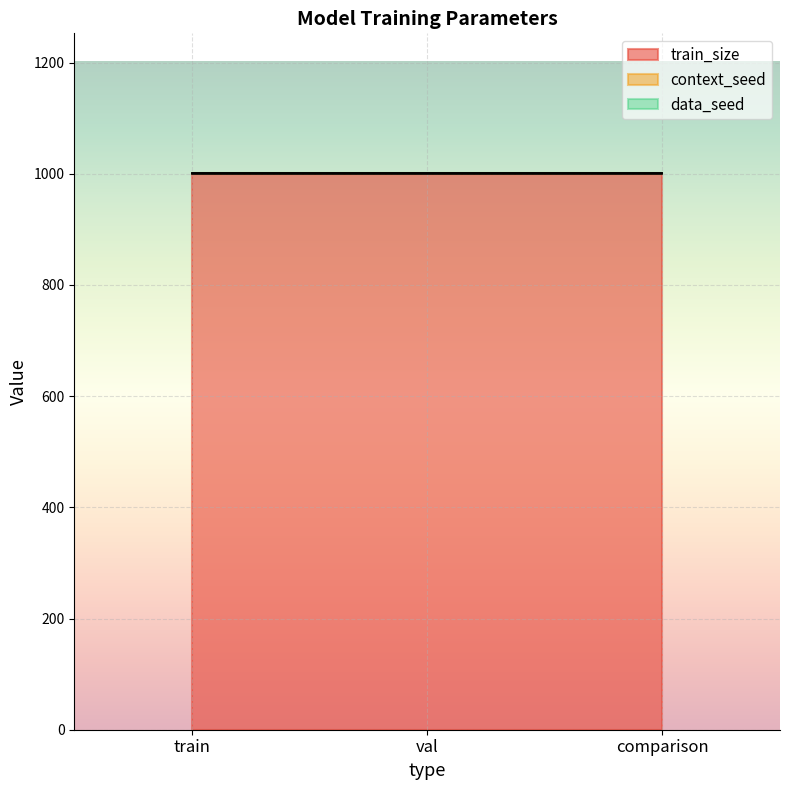

What is the sum of all train_size values?

3000